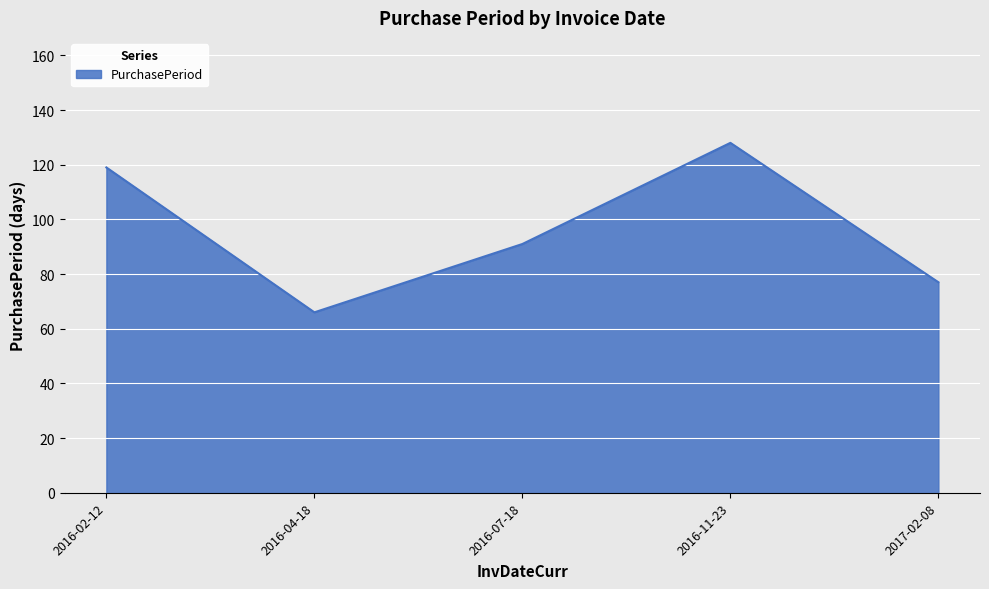

What position from the left is 2016-11-23?

4